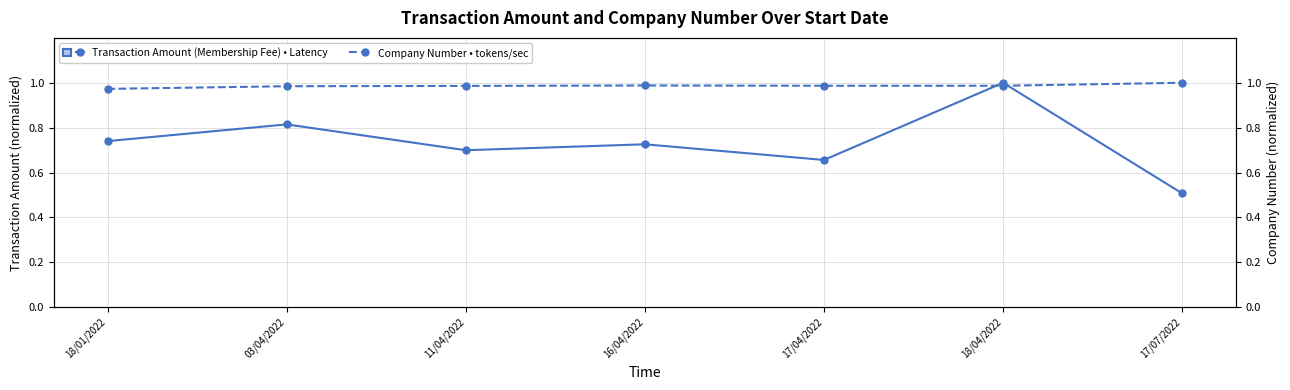

What is the average value of the Transaction Amount (Membership Fee) • Latency series?

0.7